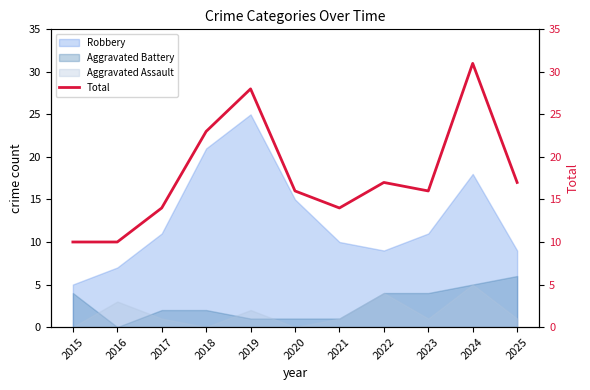

At which category does the data reach its first local peak?

2019